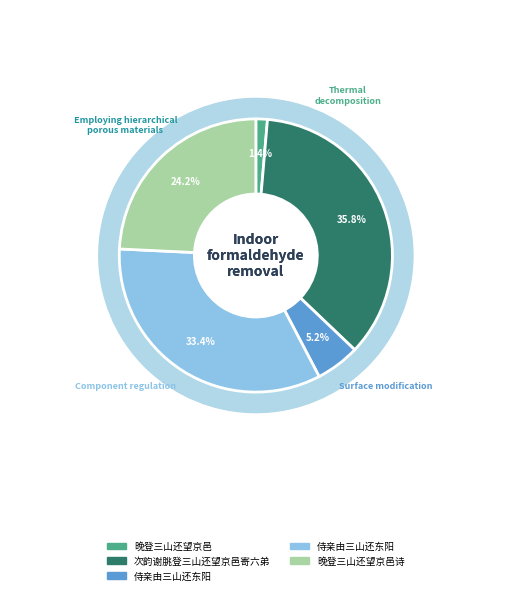

Which slice is the smallest?

晚登三山还望京邑